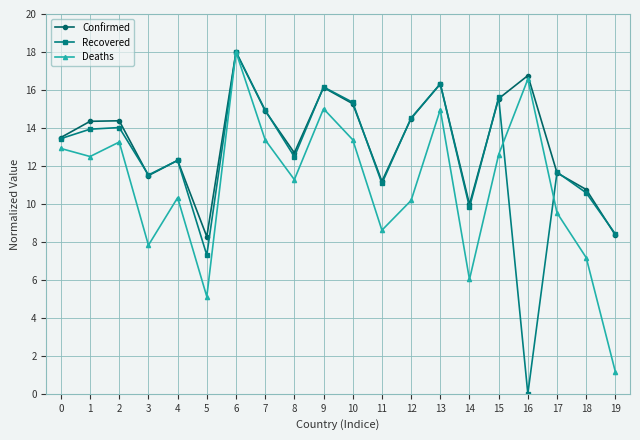

What is the value of the Recovered point at the 1st from the left?

13.4